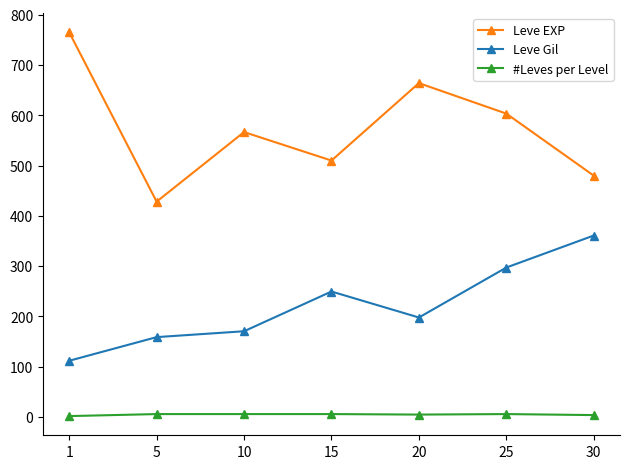

What is the sum of the Leve Gil values at 20 and 1?

310.0